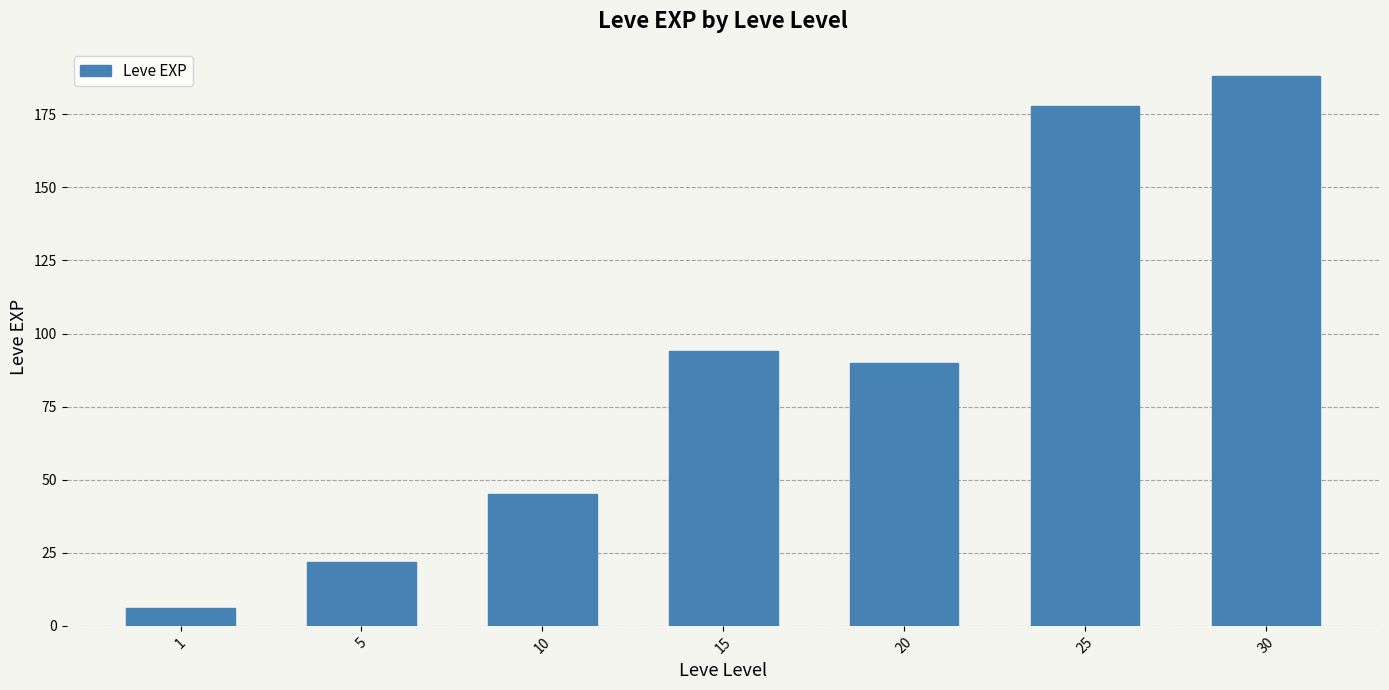

Between 25 and 30, which is larger?

30